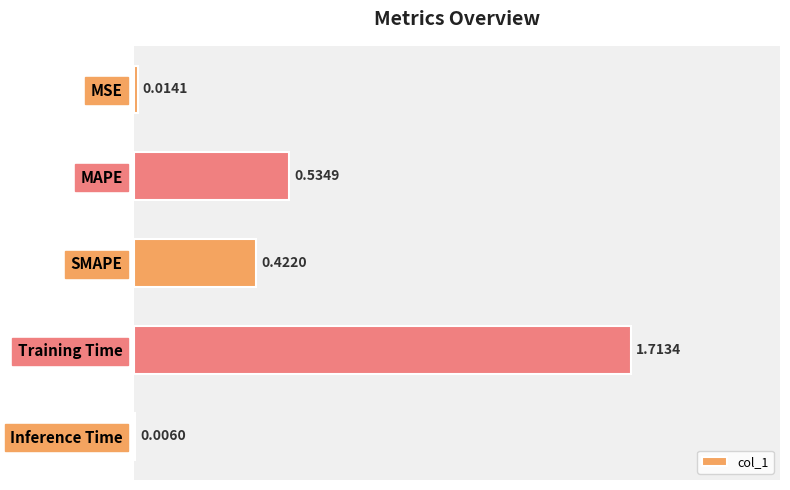

Between Training Time and SMAPE, which is larger?

Training Time